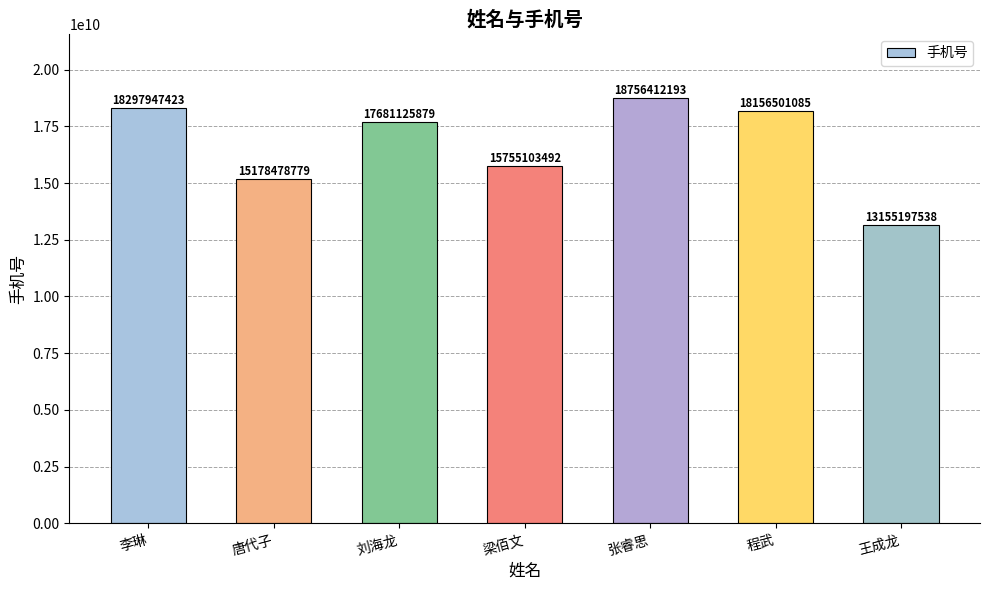

What is the average value?

16711538056